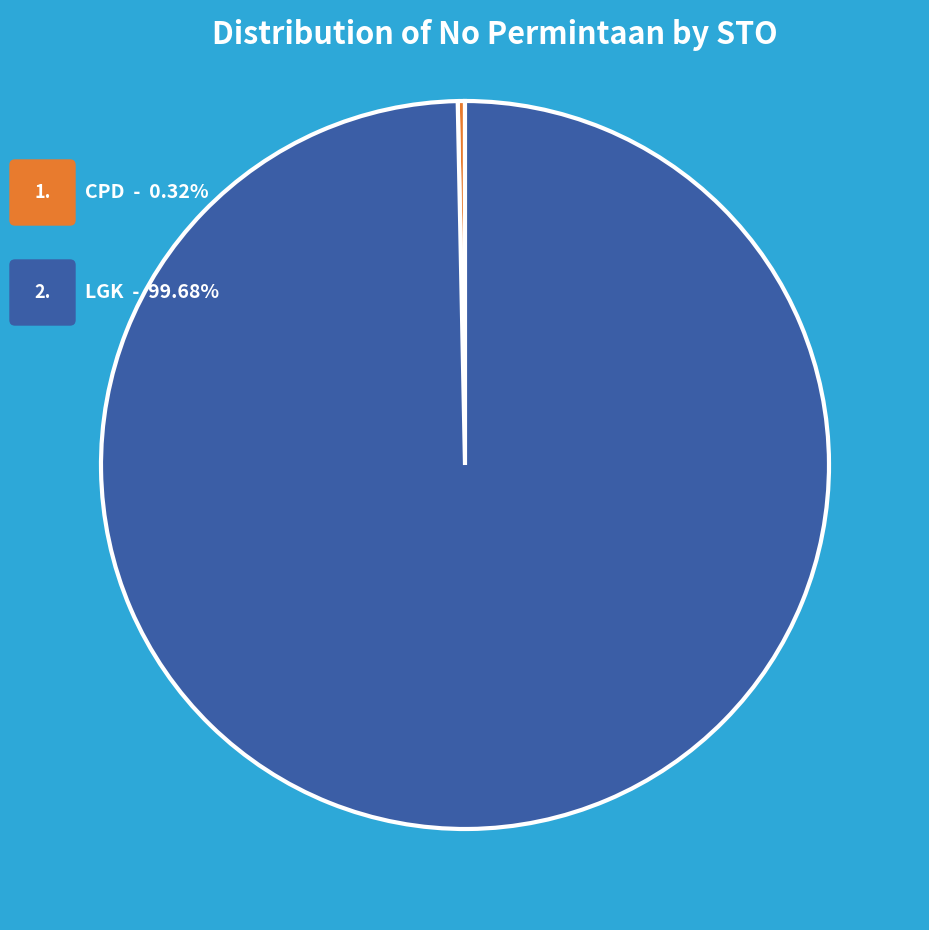

Does any single category account for the majority?

Yes